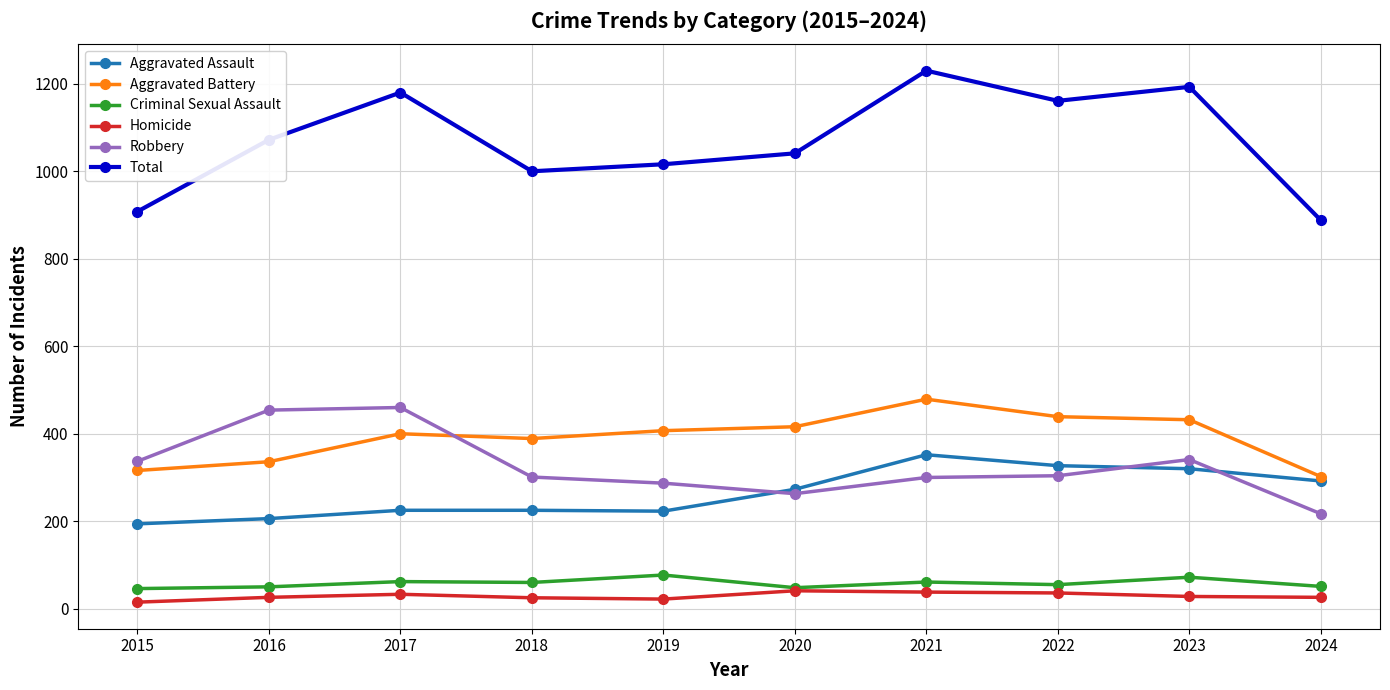

Is the value of Aggravated Assault at 2020 greater than the value of Homicide at 2023?

Yes